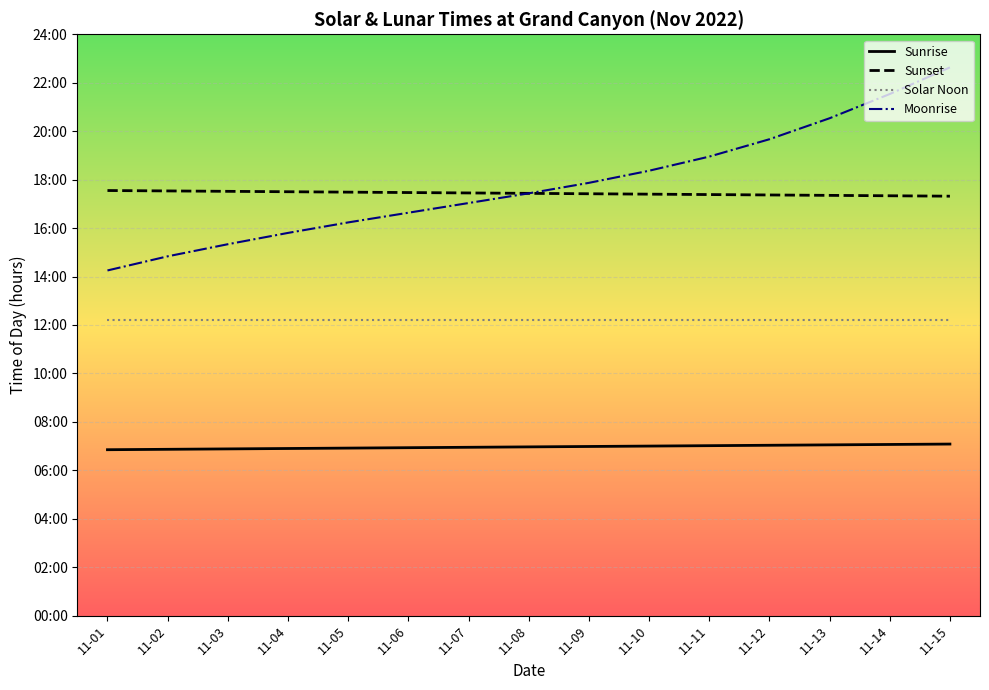

The value of Solar Noon at 11-09 is 12.2. True or false?

True